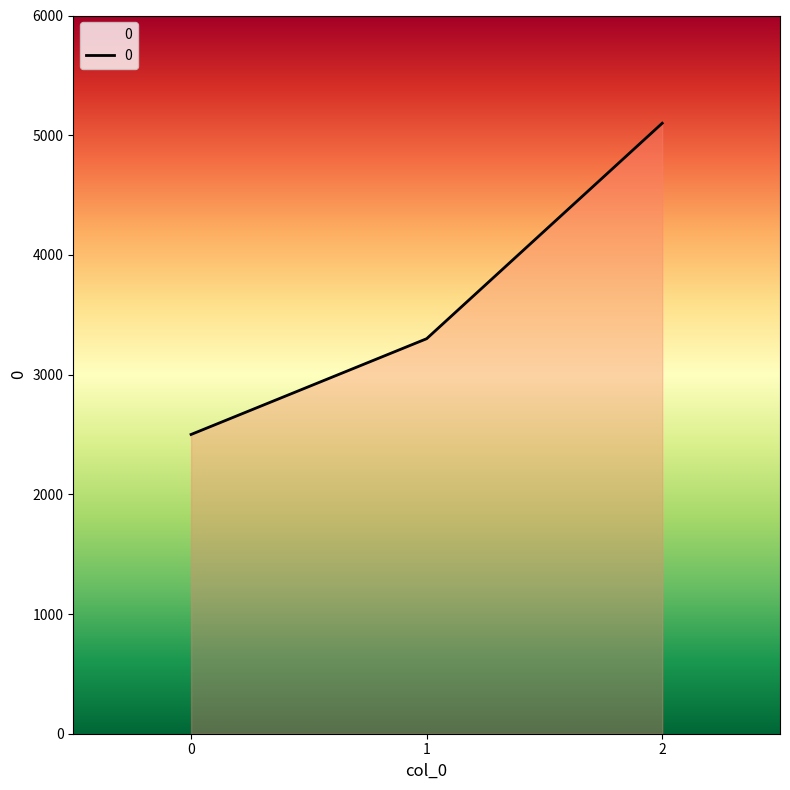

Is it true that the value at 2 is 5100?

True